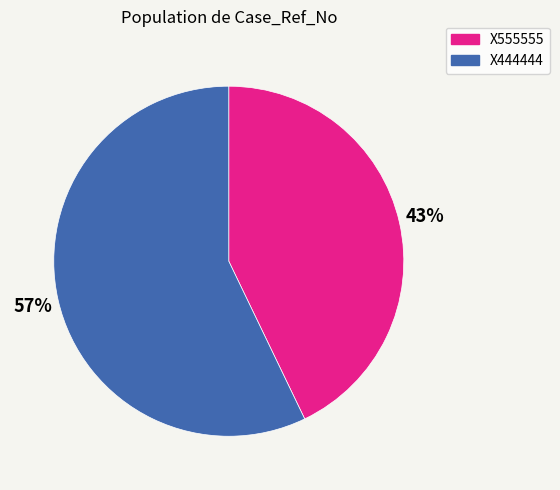

Rank the categories by value from highest to lowest.

X444444, X555555